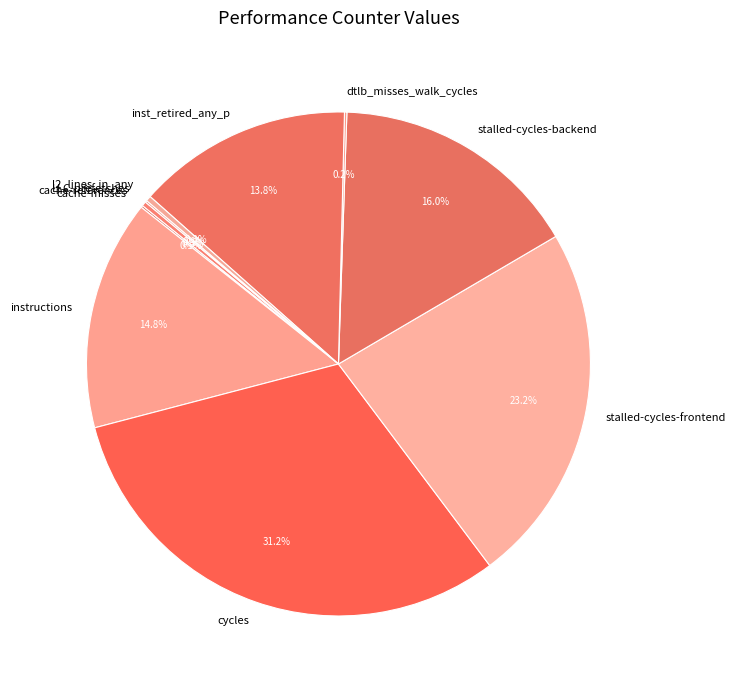

Do cycles and stalled-cycles-backend together represent more than half of the pie?

No